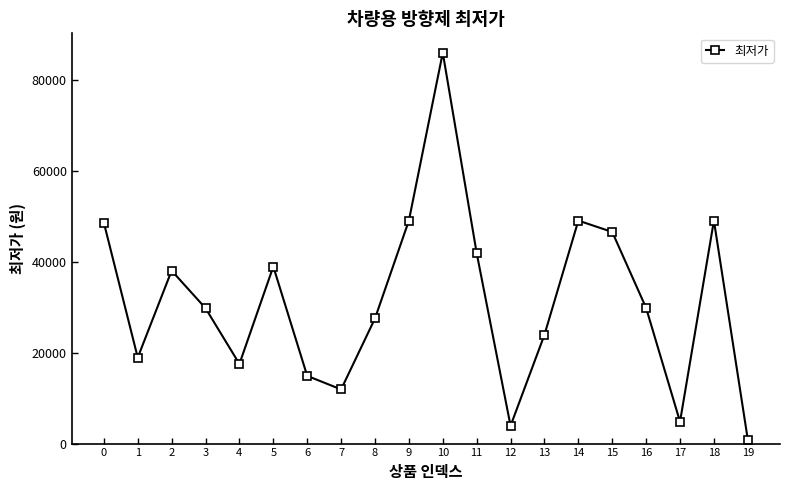

What is the ratio of the value at 16 to the value at 7?

2.5